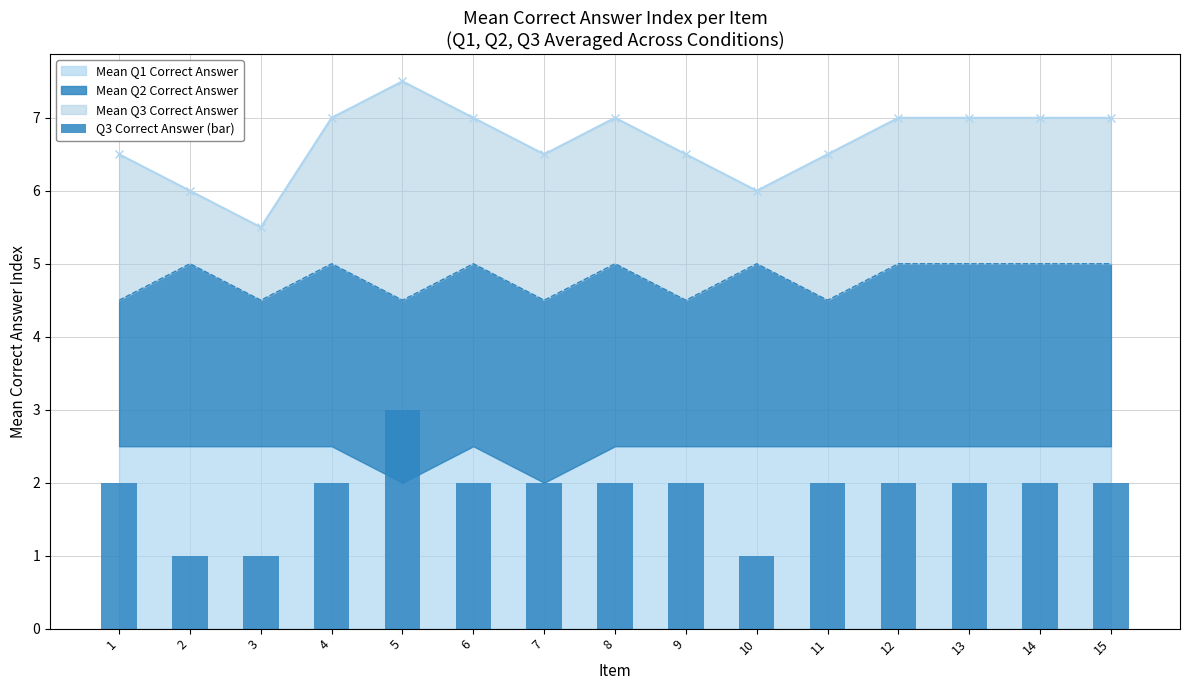

List the labels in order of value, smallest first.

2, 3, 10, 1, 4, 6, 7, 8, 9, 11, 12, 13, 14, 15, 5